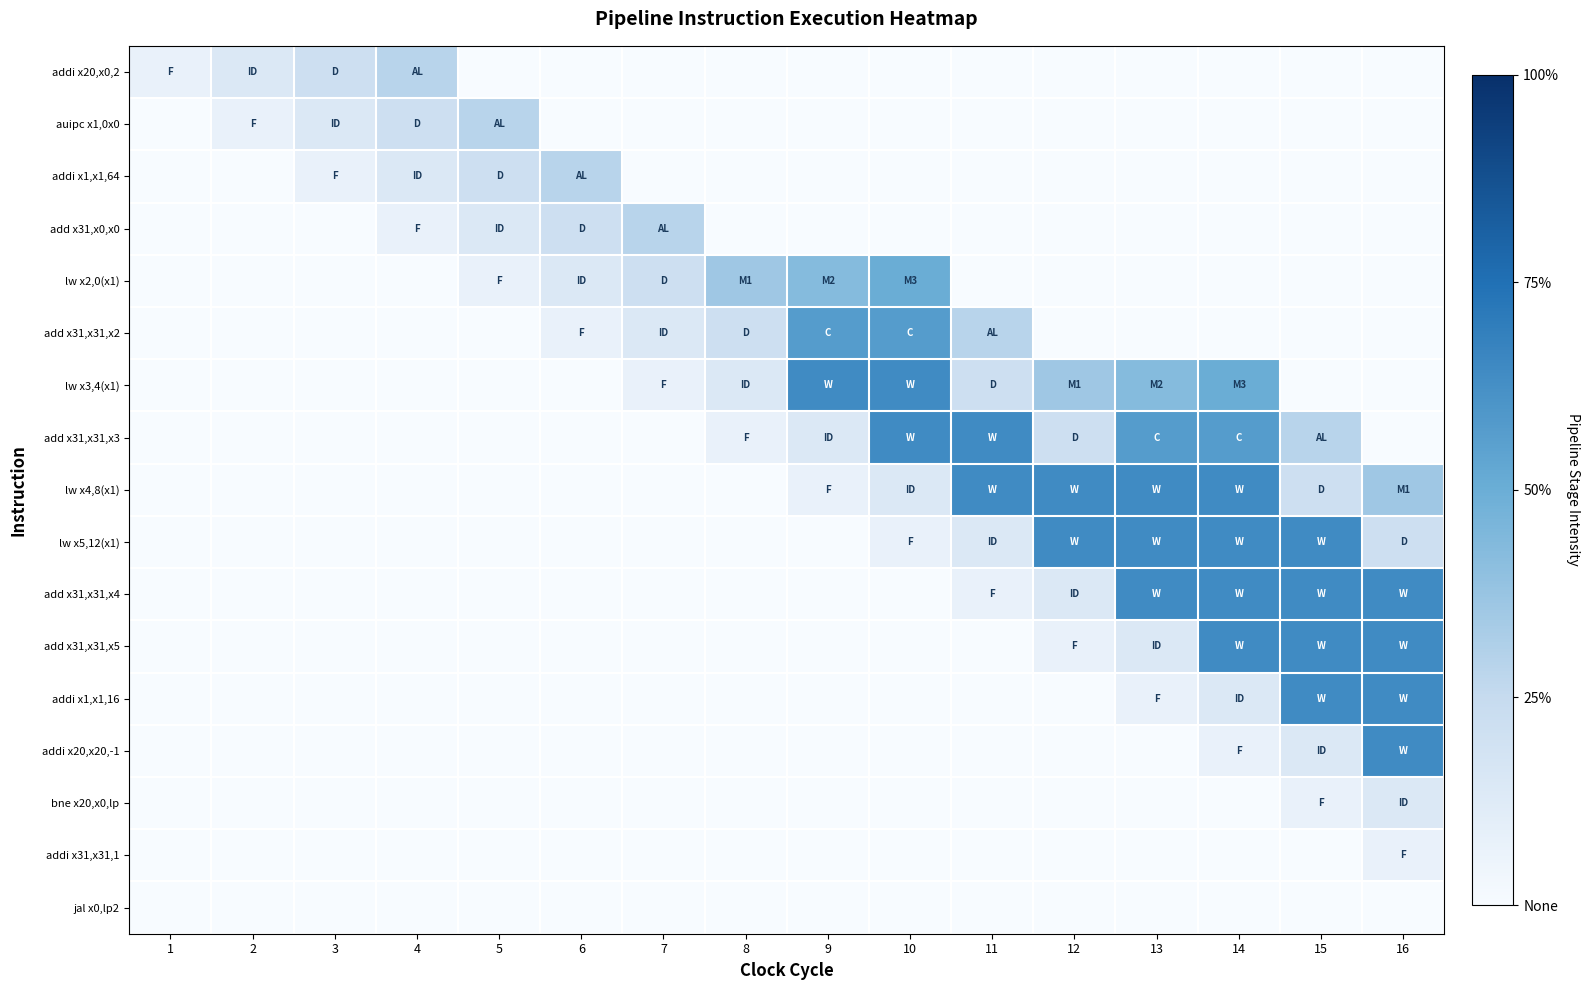

Rank the series by their maximum value, from lowest to highest.

jal x0,lp2, addi x31,x31,1, bne x20,x0,lp, addi x20,x0,2, auipc x1,0x0, addi x1,x1,64, add x31,x0,x0, lw x2,0(x1), add x31,x31,x2, lw x3,4(x1), add x31,x31,x3, lw x4,8(x1), lw x5,12(x1), add x31,x31,x4, add x31,x31,x5, addi x1,x1,16, addi x20,x20,-1